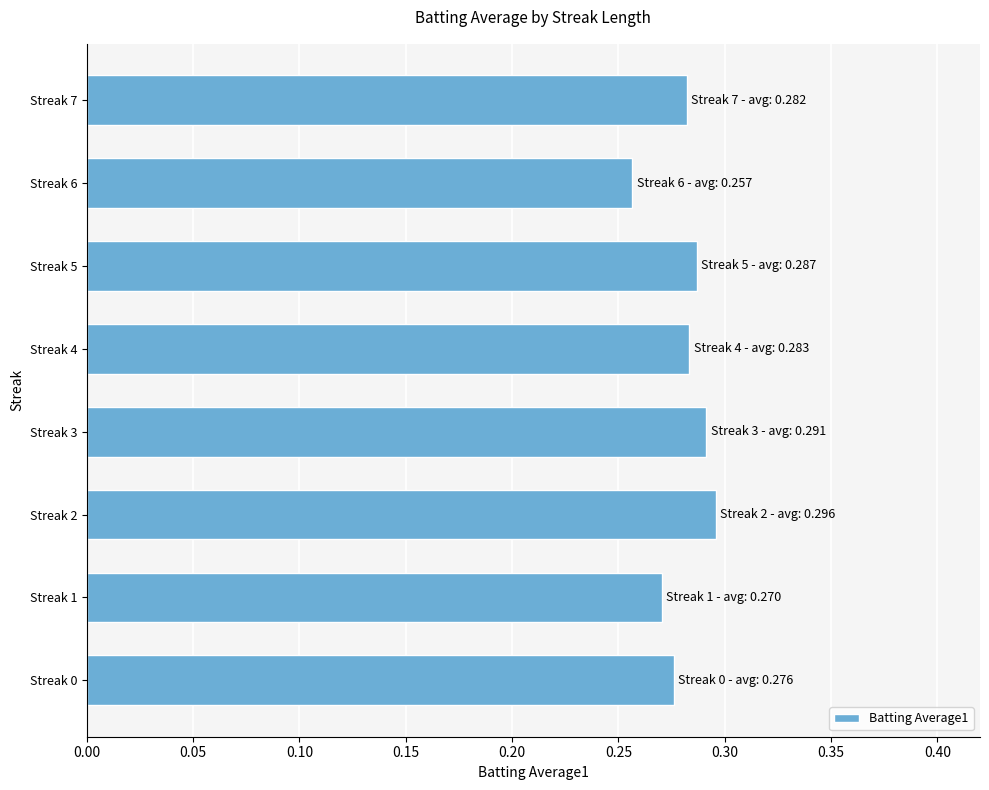

The value at Streak 6 is 0.4. True or false?

False